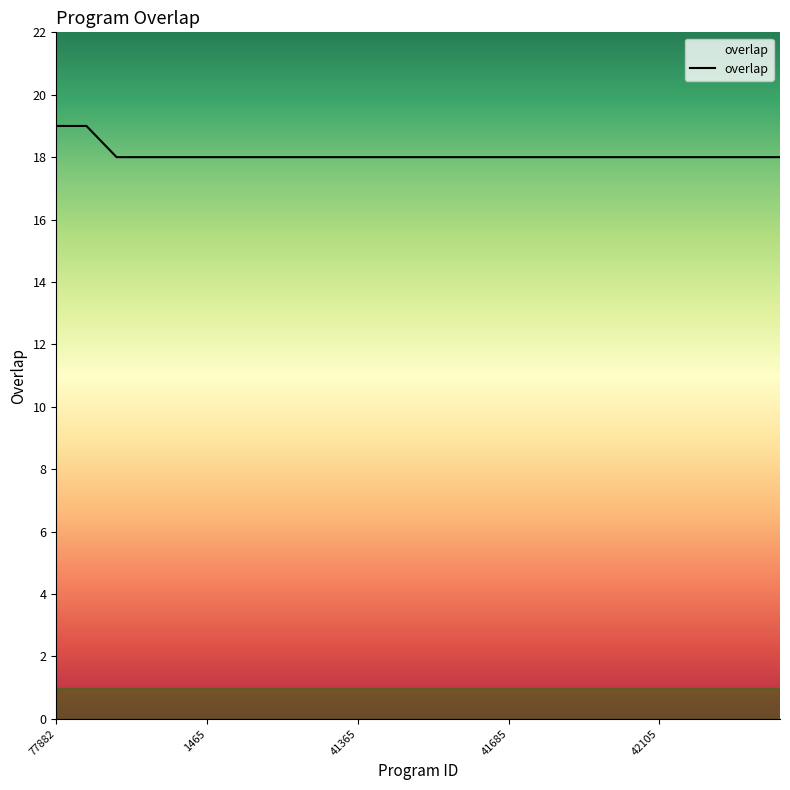

What is the smallest value displayed?

18